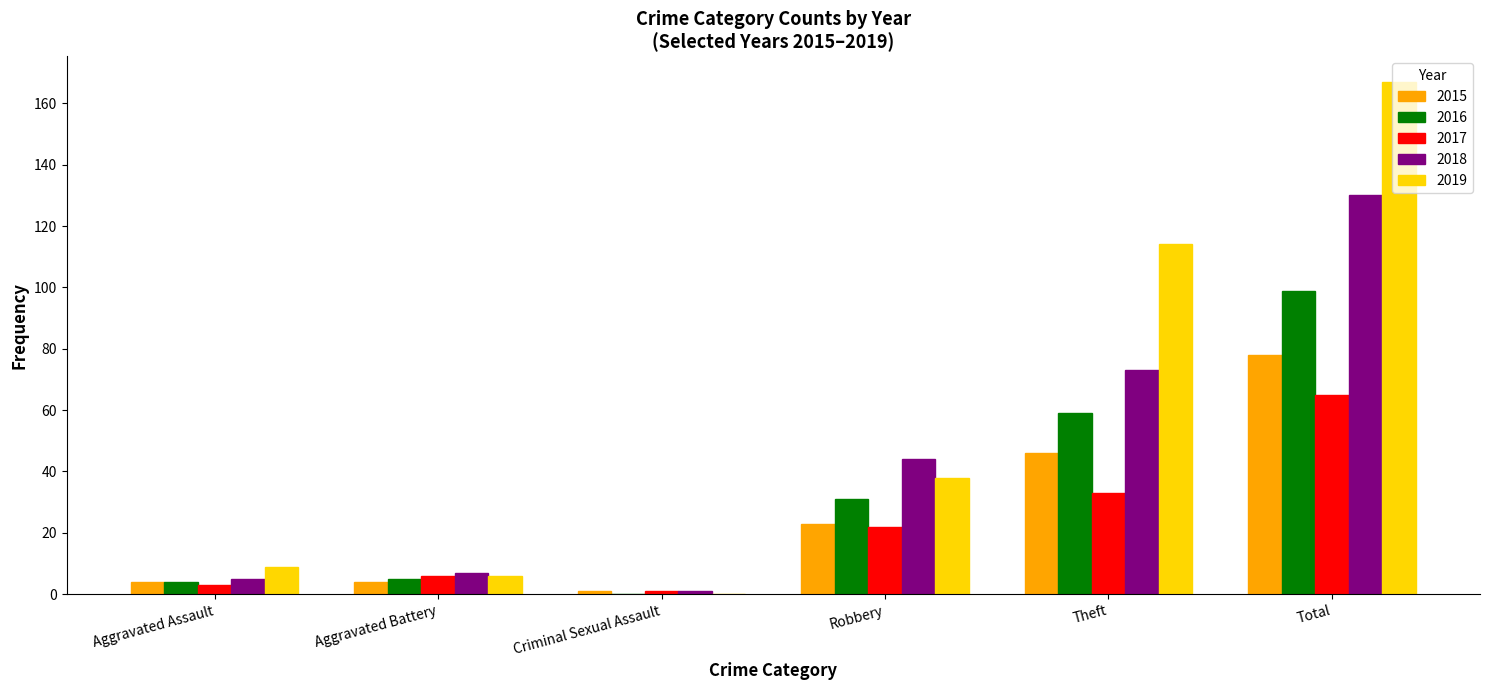

Between Theft and Total, which series saw the biggest shift?

2018